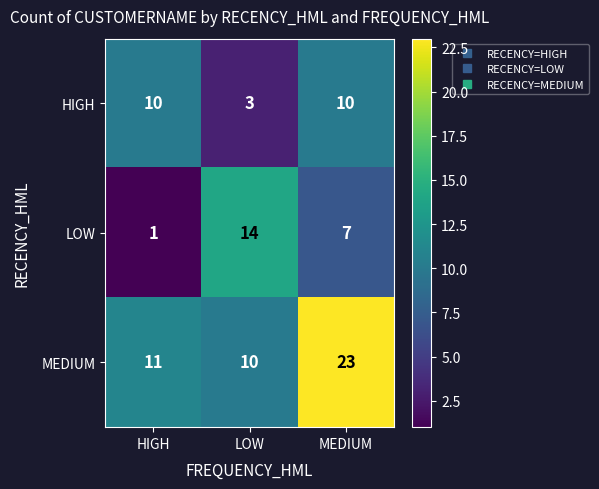

Rank the series at LOW from highest to lowest value.

LOW, MEDIUM, HIGH